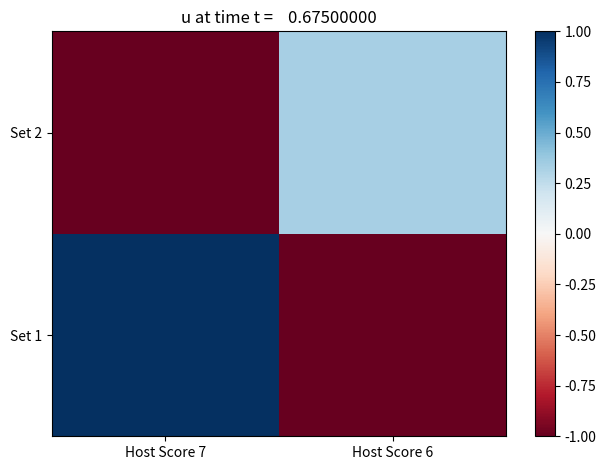

Which has a higher value, Host Score 7 or Host Score 6?

Host Score 7